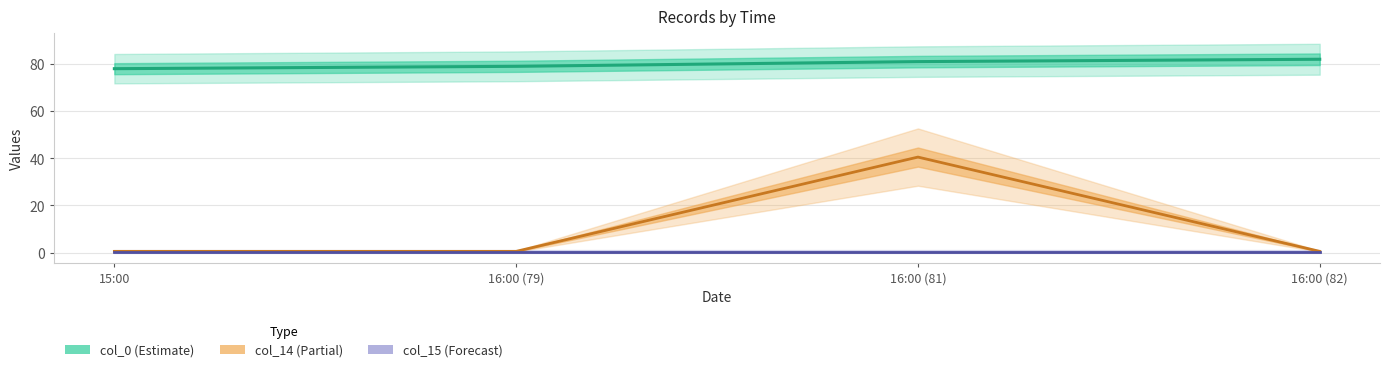

What position from the left is 16:00 (82)?

4